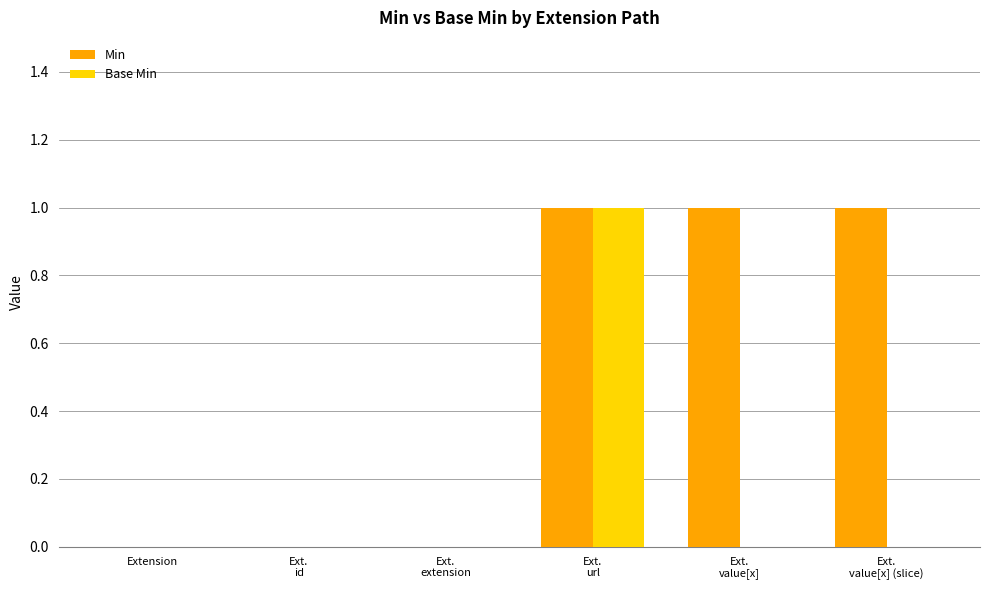

What value does the Min series have at Ext.
value[x] (slice)?

1